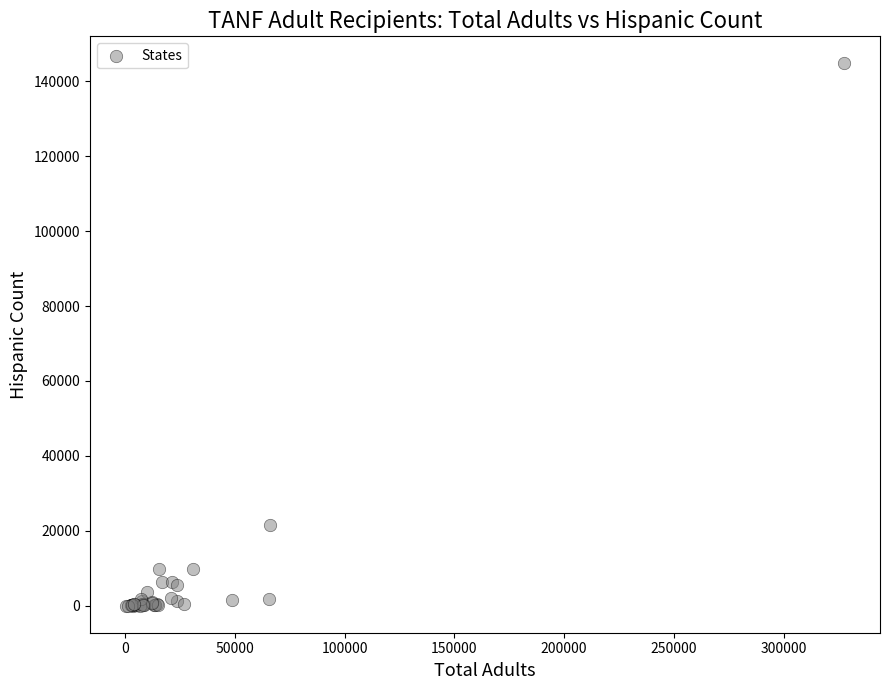

What Y value in the scatter plot is closest to 72406?

21559.1